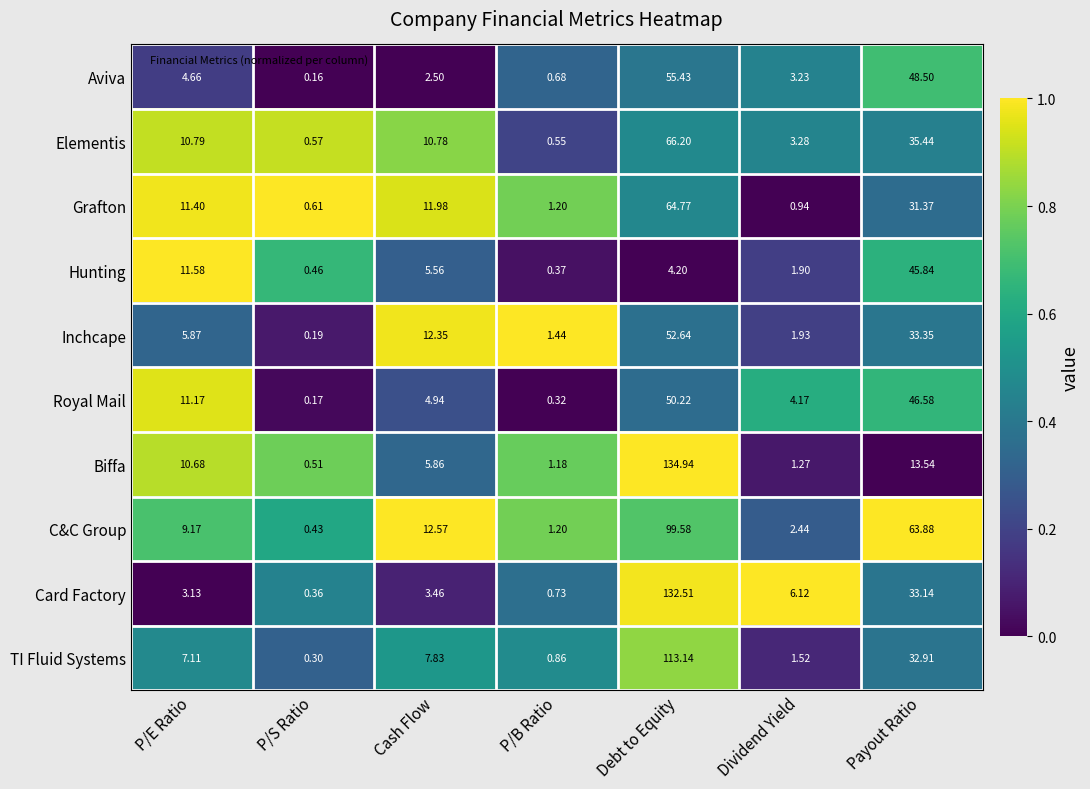

Which category has the highest value in the Elementis series?

Debt to Equity